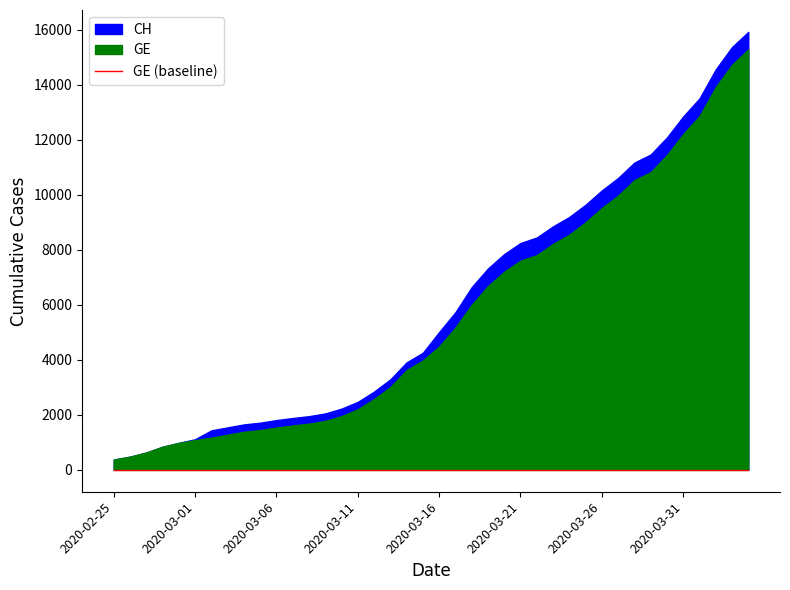

What are all the series names shown in the legend?

CH, GE